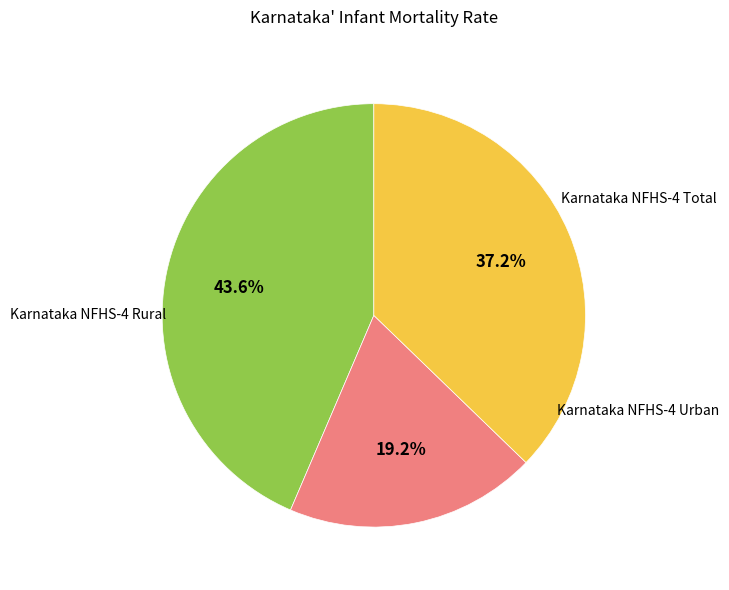

Does any single category account for the majority?

No